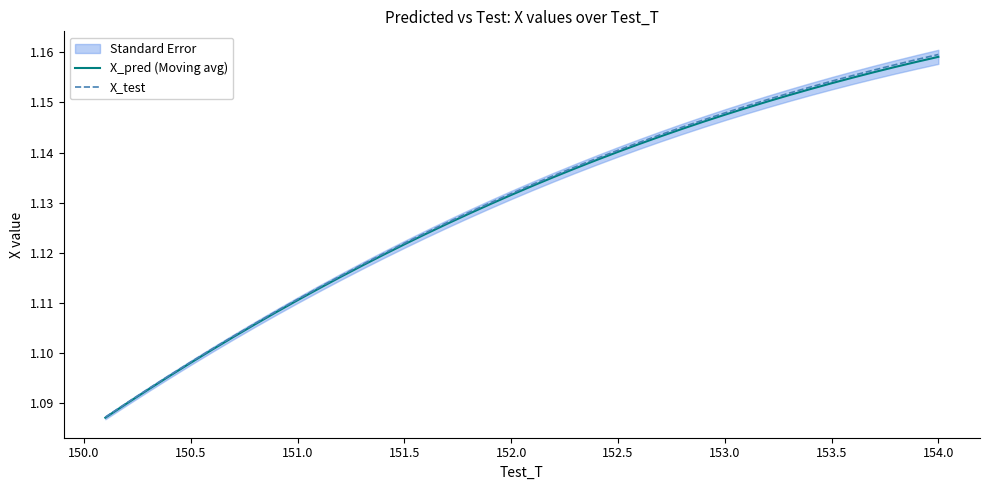

List the series in order of their overall mean, highest first.

X_test, X_pred (Moving avg)